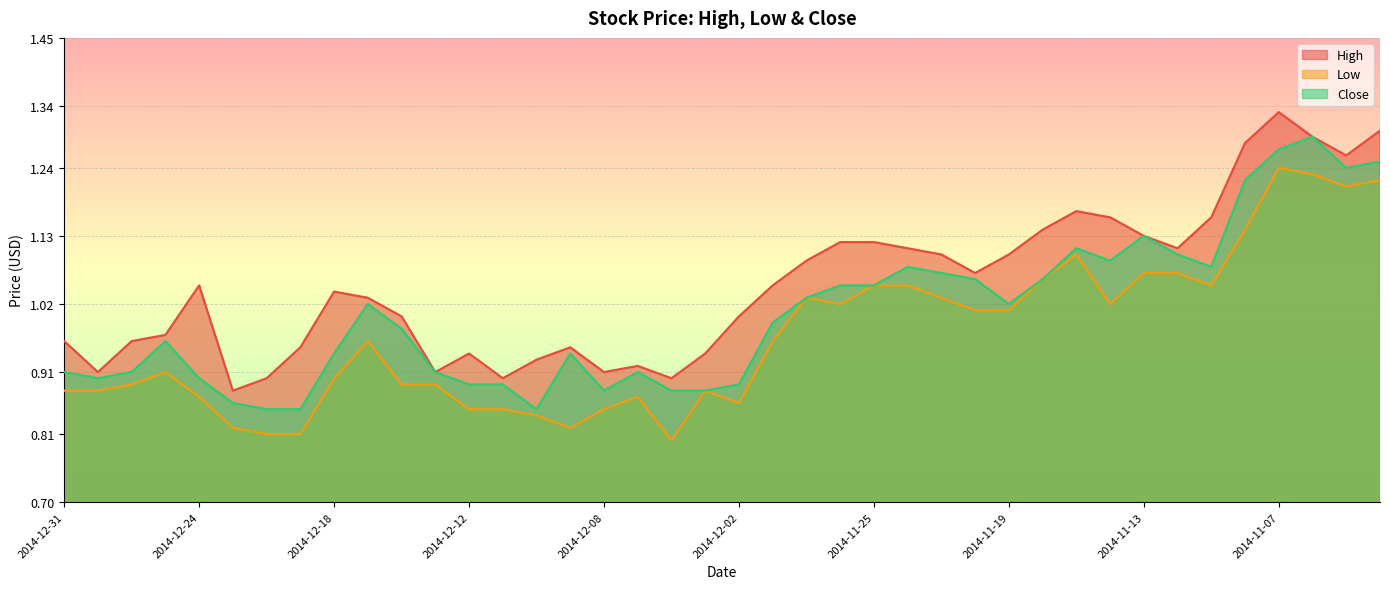

At which label is Low closest to 1?

2014-11-20